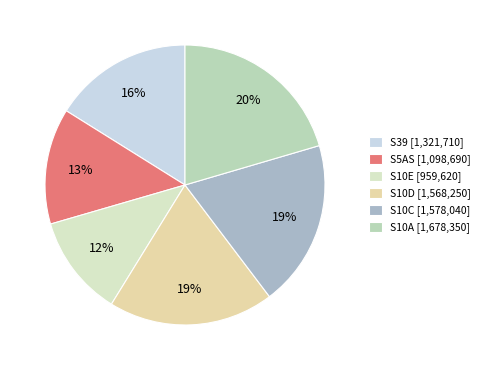

What is the change in value from S10E to S10D?

+608630